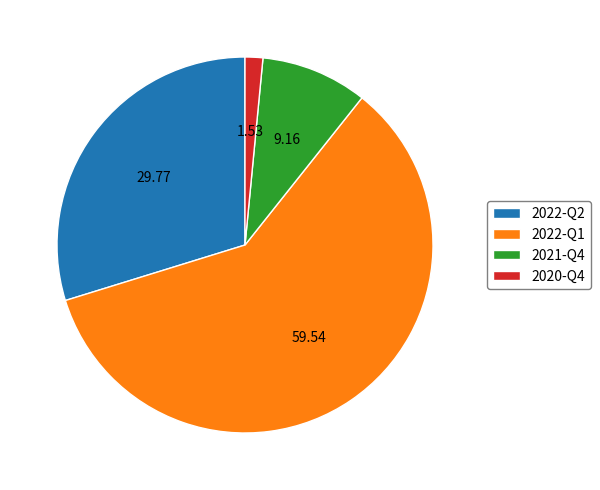

The 2022-Q2 slice represents 30% of the pie. True or false?

True